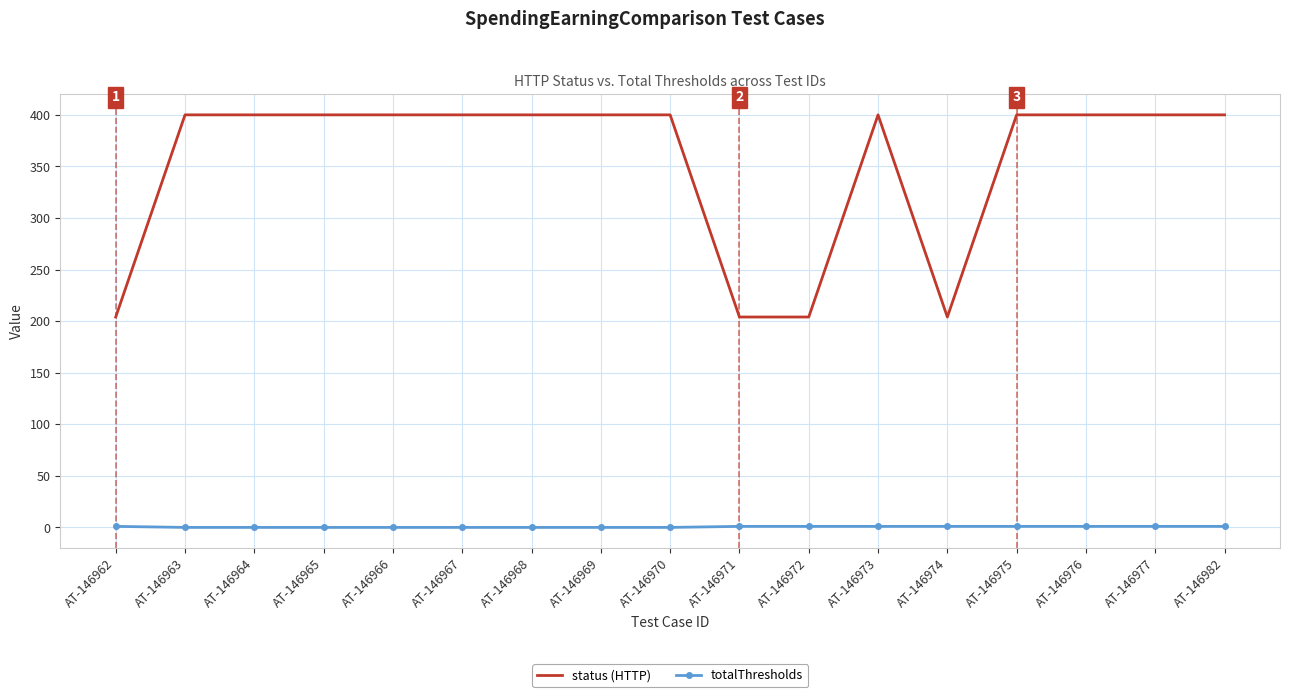

What is the difference between the maximum and minimum values in the status (HTTP) series?

196